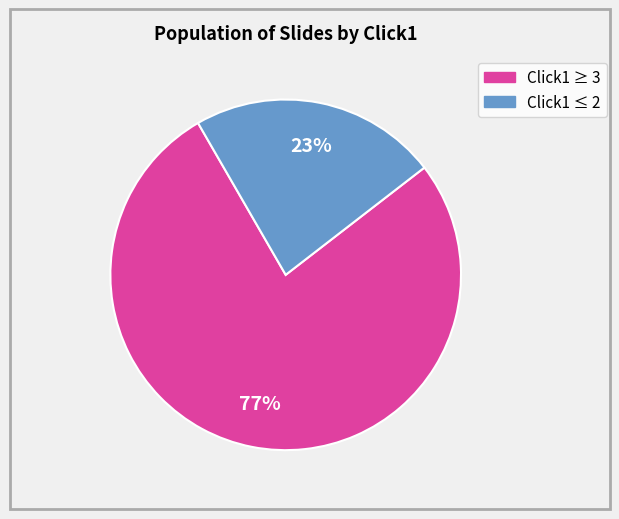

How many slices are in this pie chart?

2